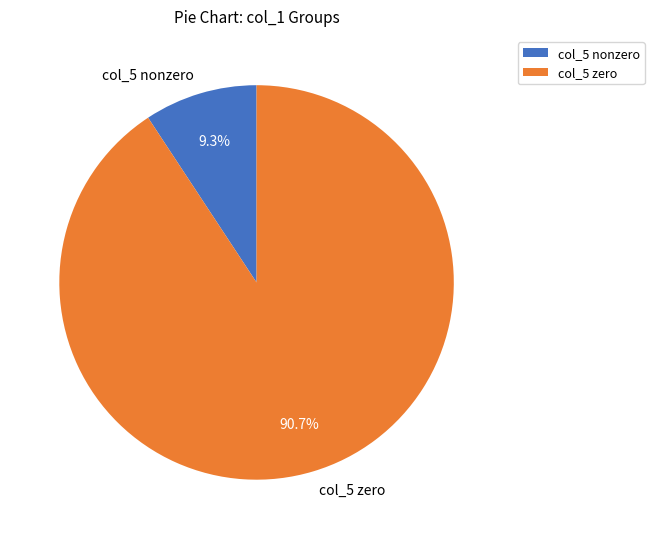

How many segments does this pie chart have?

2